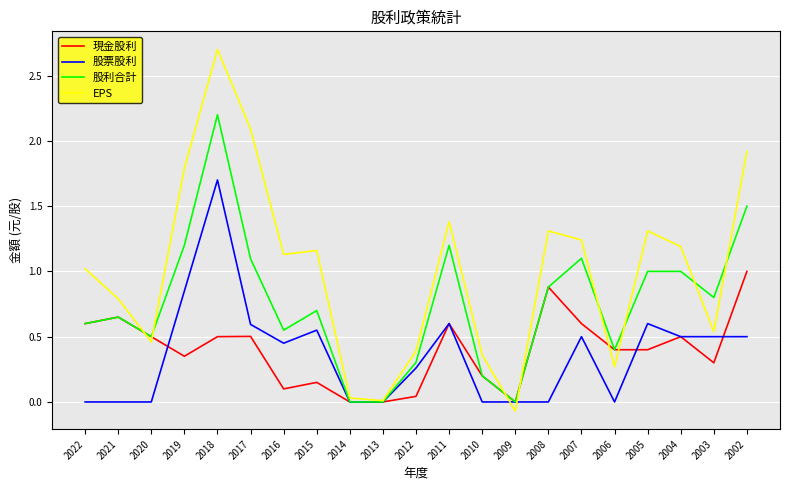

The value of 股利合計 at 2012 is 0.3. True or false?

True